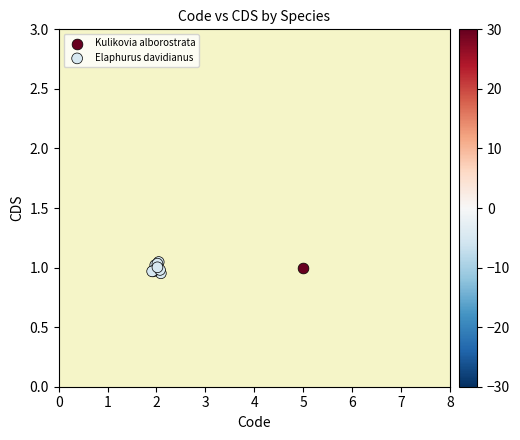

What are all the series names shown in the legend?

Kulikovia alborostrata, Elaphurus davidianus